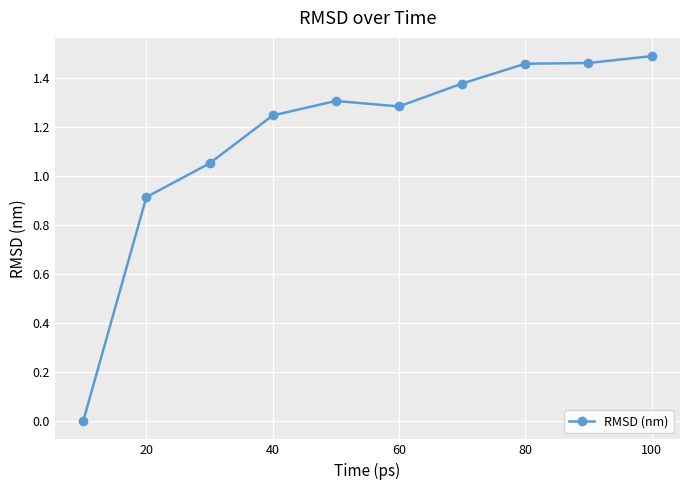

How many data points are less than 1?

2